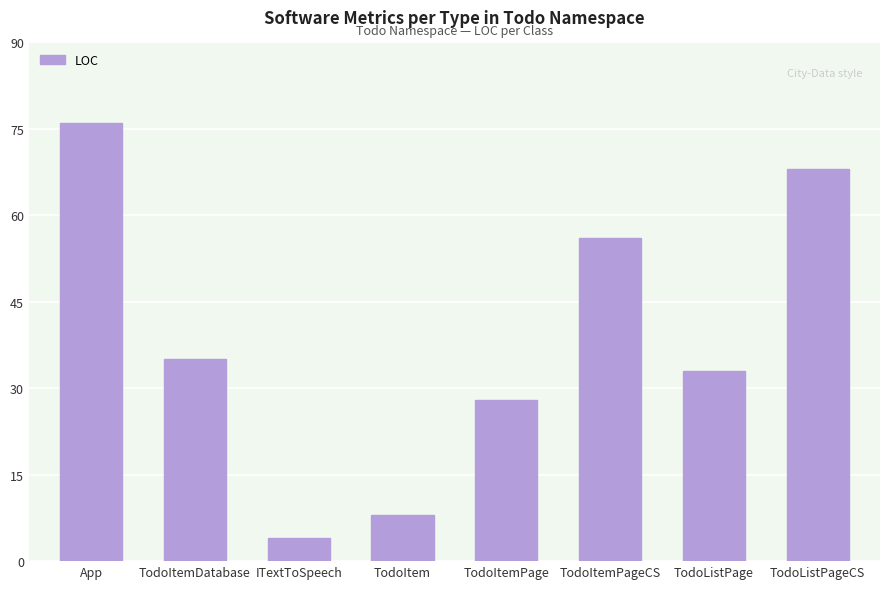

What is the sum of all values?

308